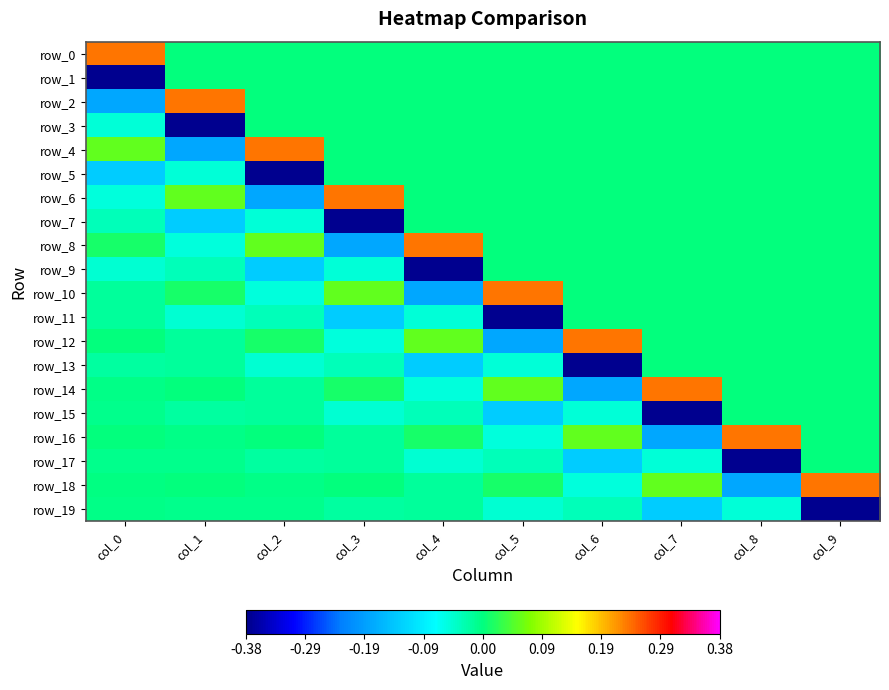

At which label is row_9 closest to 0?

col_5